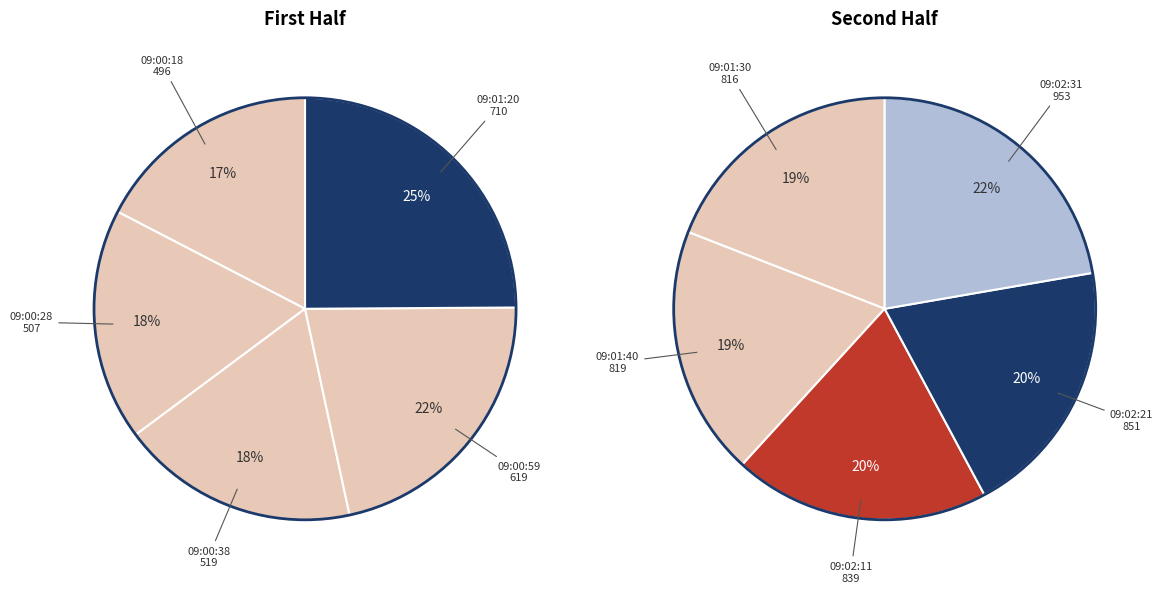

Does 09:00:59 represent more than half of the total?

No